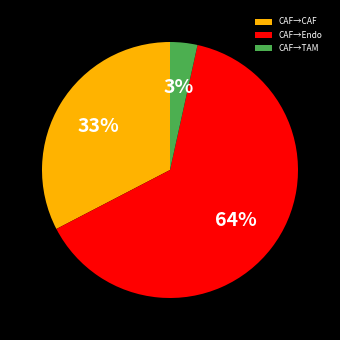

To the nearest percent, what is the combined percentage of CAF→TAM and CAF→CAF?

36%